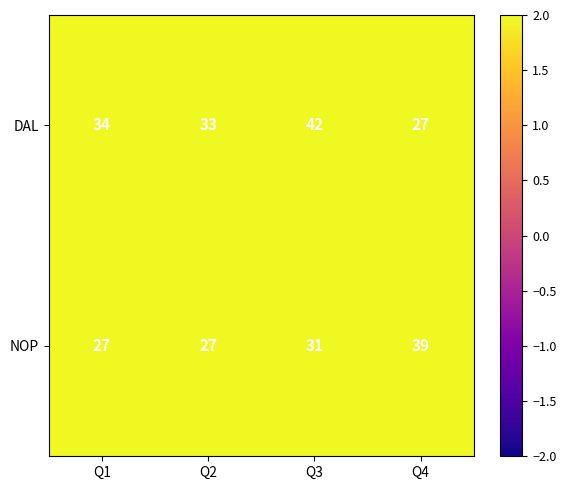

Which series has the widest spread of values?

DAL